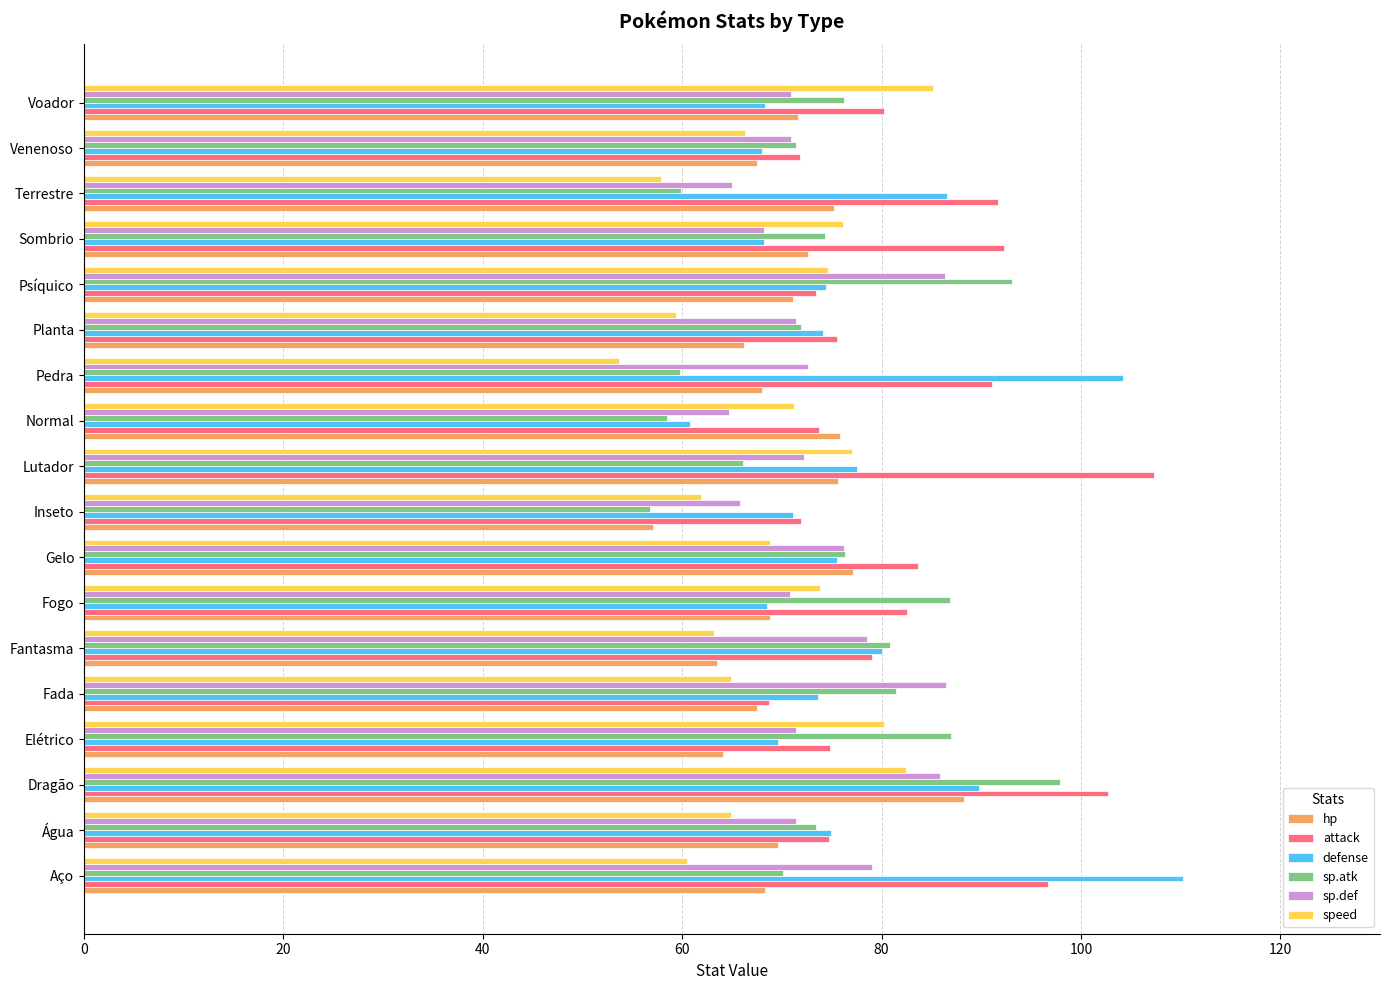

What is the difference between the second highest and second lowest values in the sp.atk series?

34.6